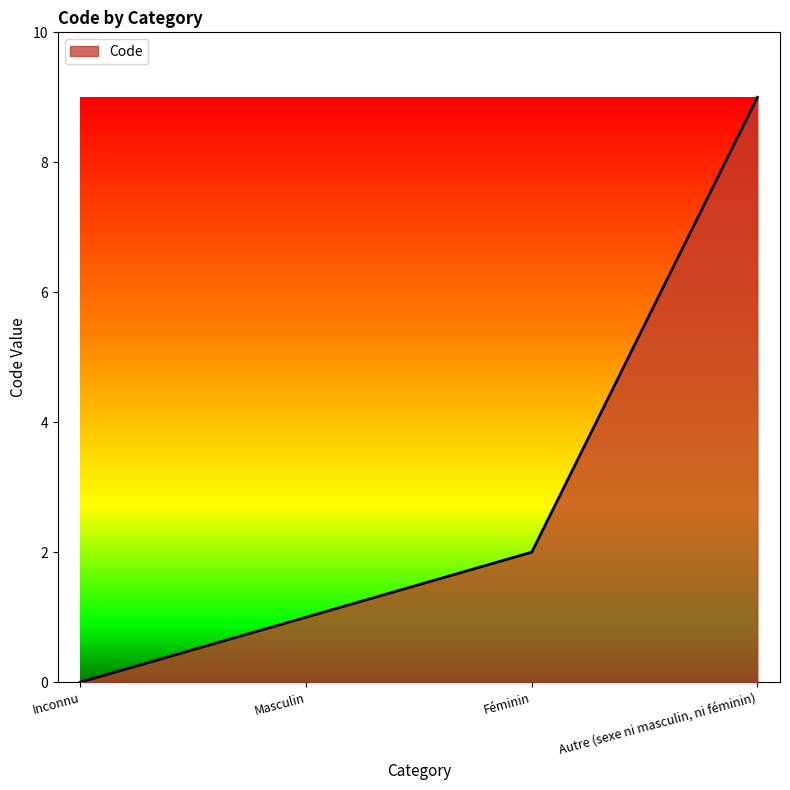

Reading right to left, transcribe all the data shown in this chart.

9	2	1	0